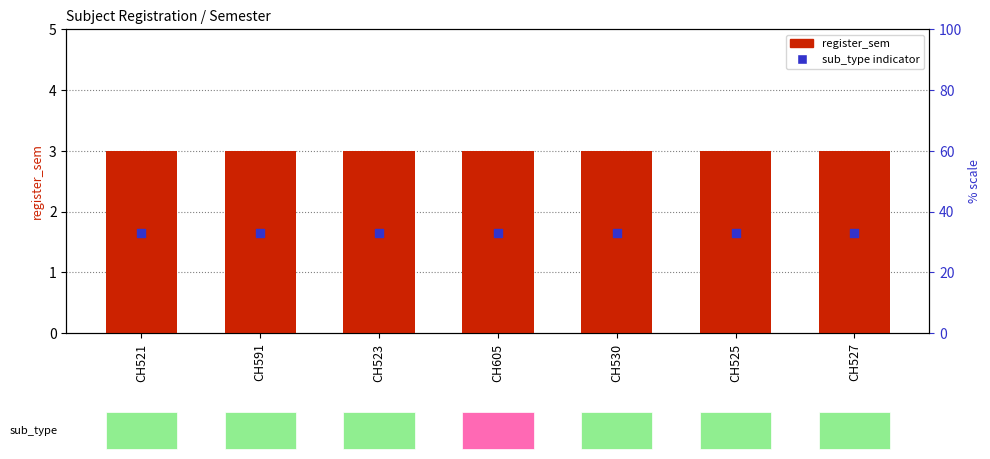

Which series contains the lowest Y value?

sub_type indicator